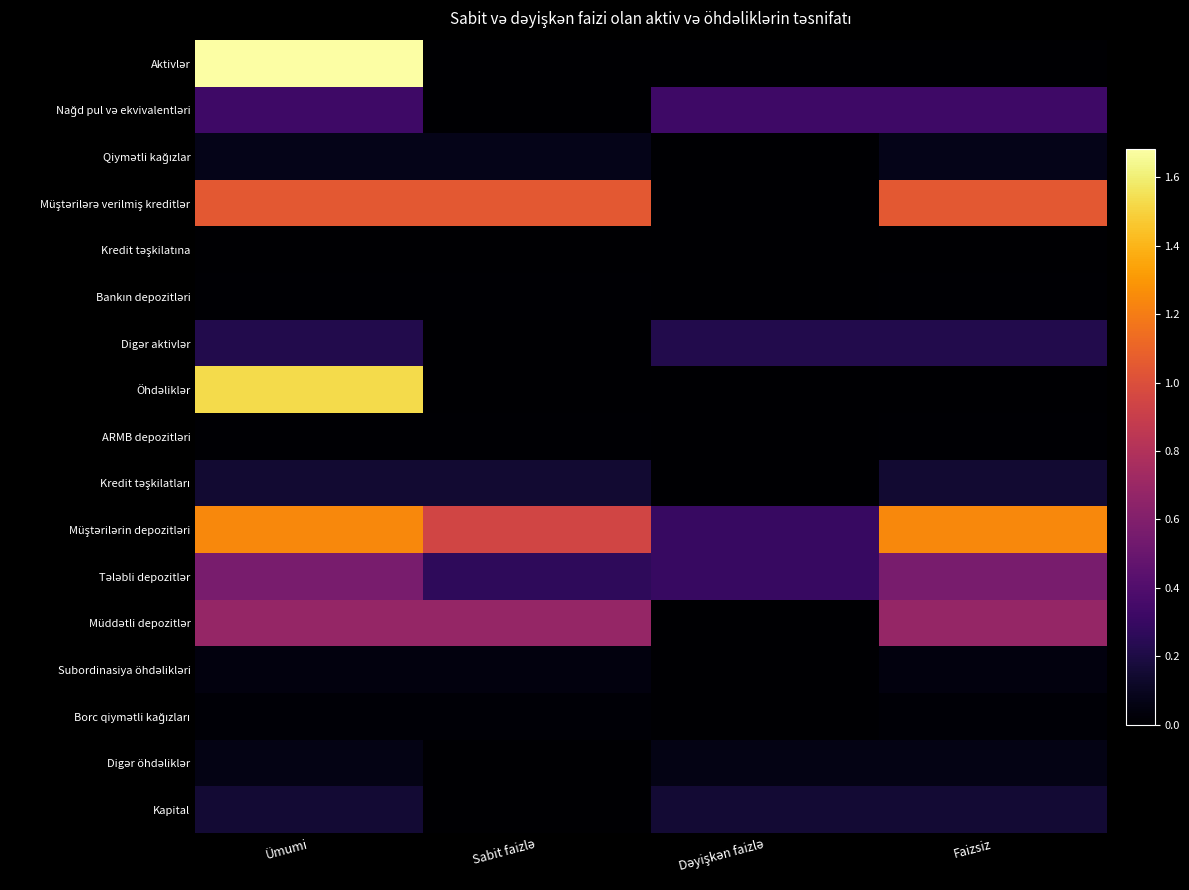

Which has a higher value, Ümumi or Faizsiz?

Ümumi